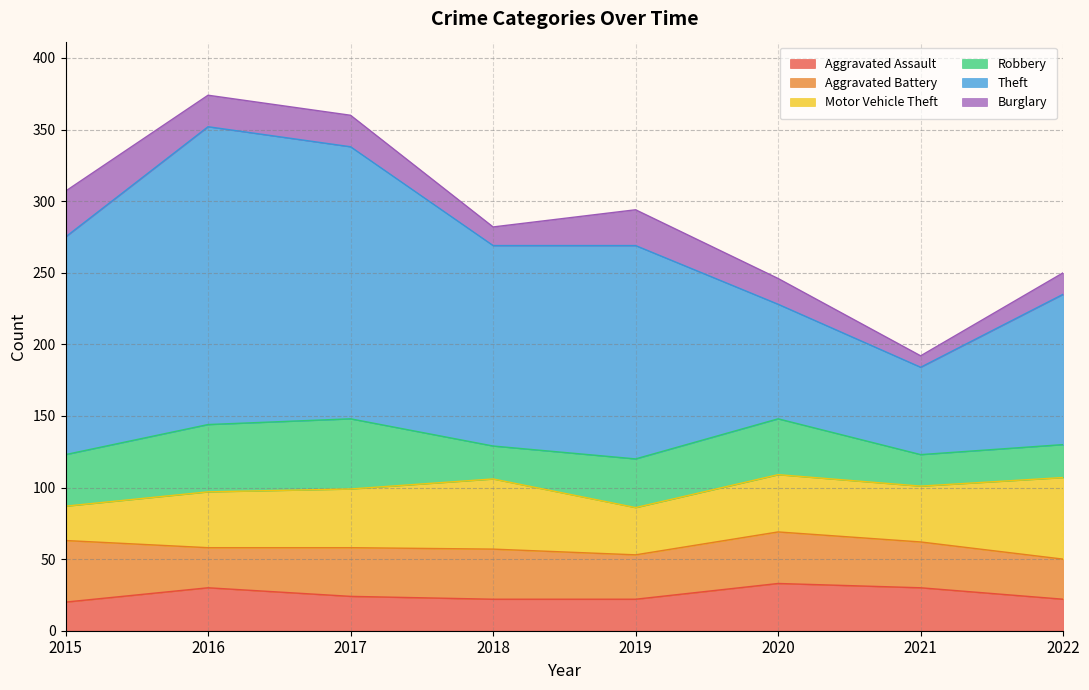

Is it true that Burglary equals 22 at 2016?

True